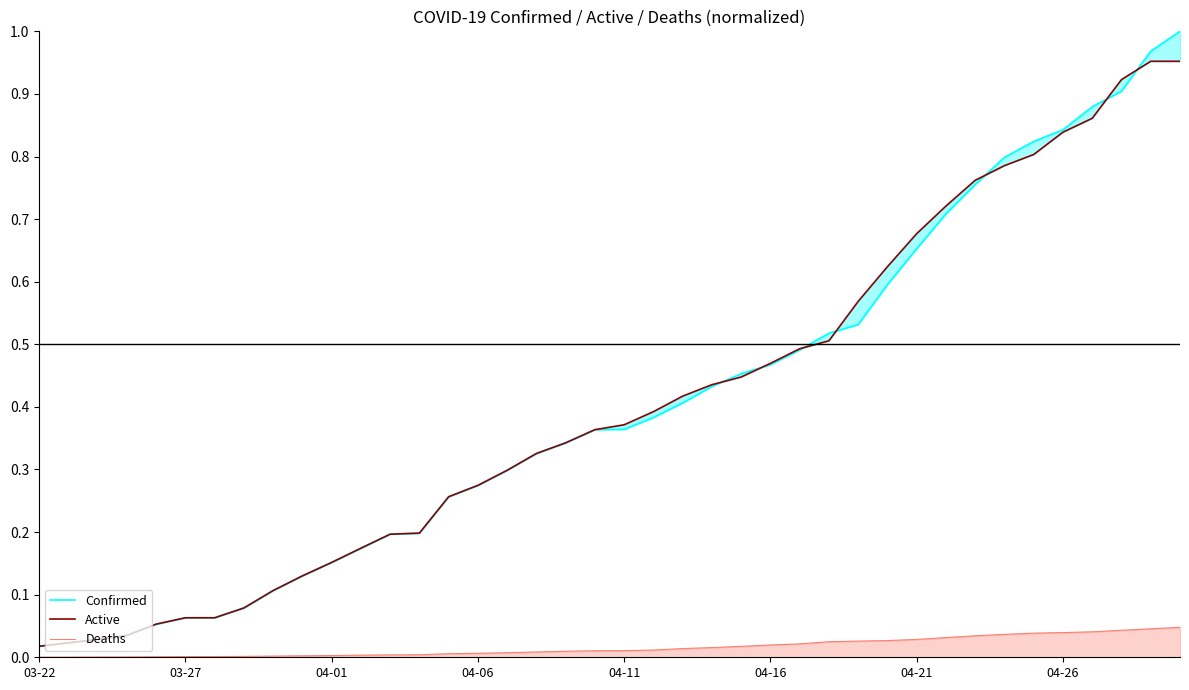

How many lines are shown in the chart?

3